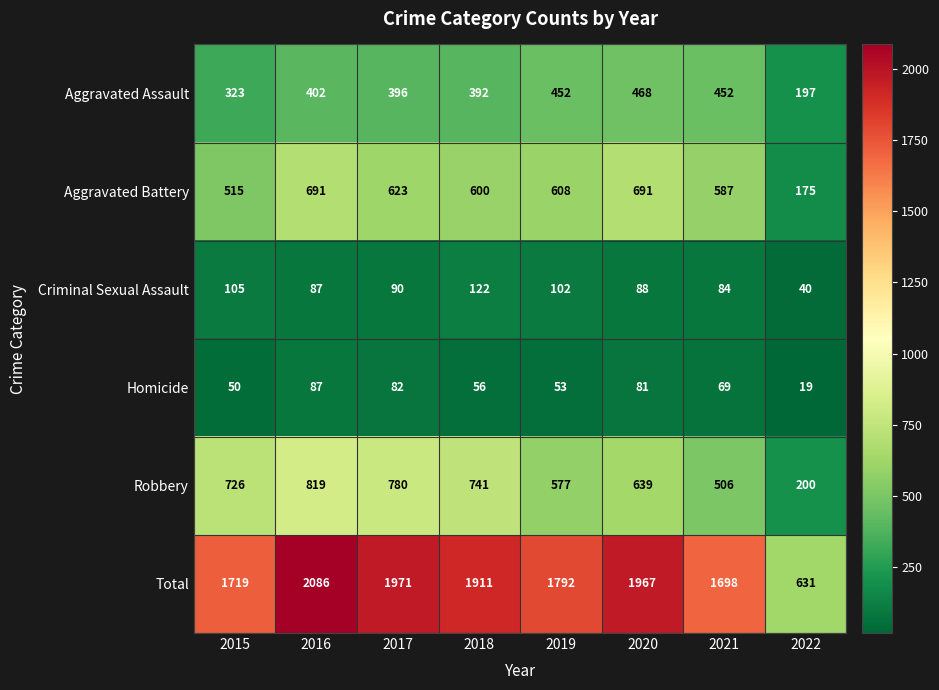

What is the difference between the highest and lowest values at 2018?

1855